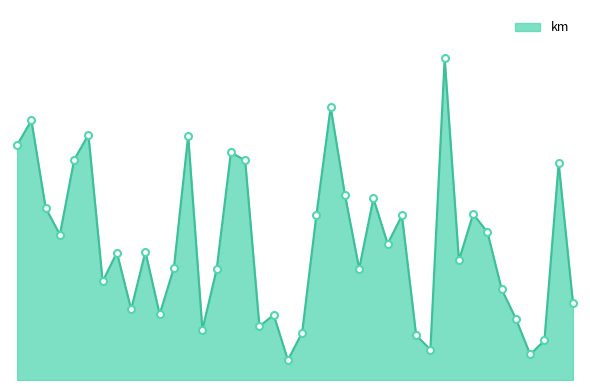

How many points are higher than both their immediate neighbors (excluding endpoints)?

13